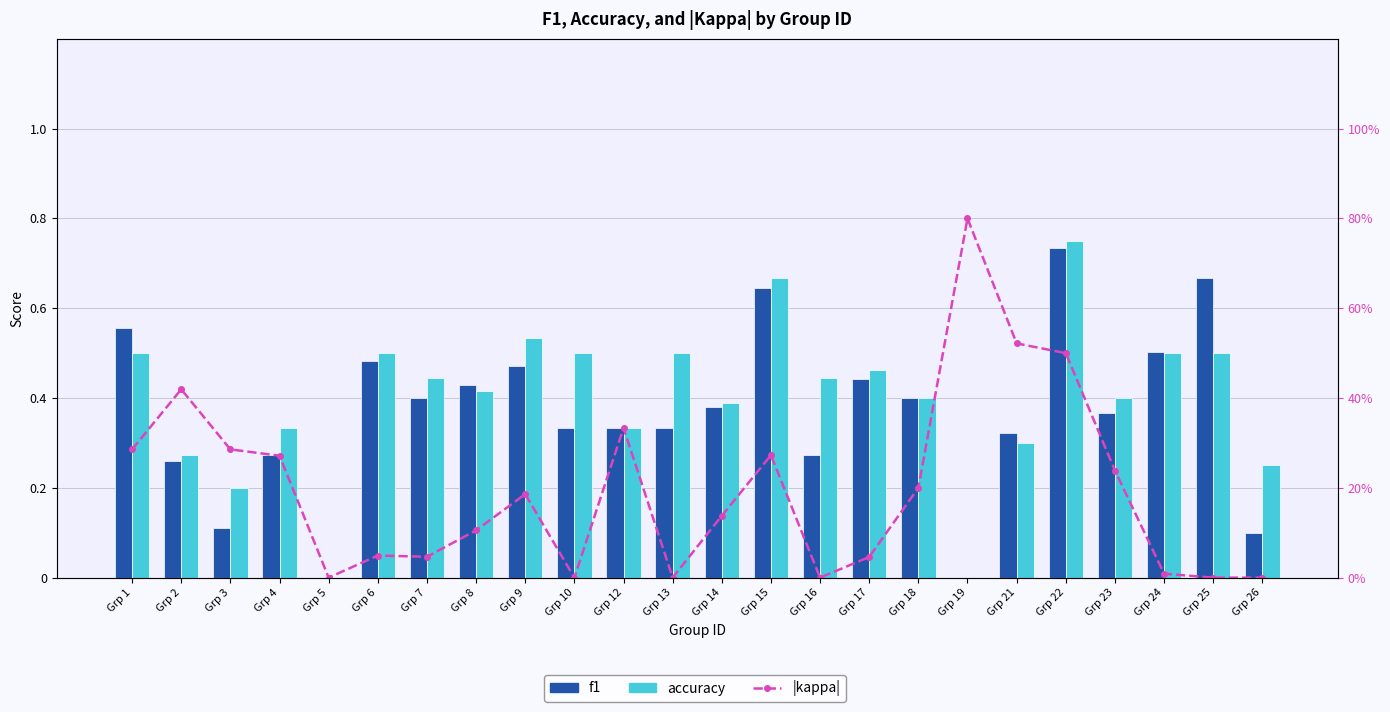

True or false: accuracy has a value of 0.3 at Grp 2.

True